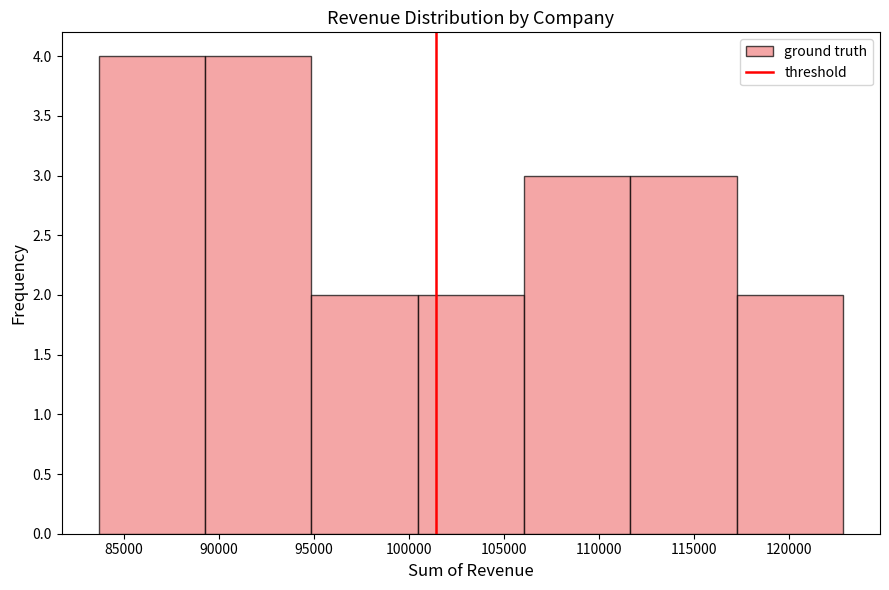

What is the height of the bar covering 83500 to 89500 on the x-axis? Neither the bar edges nor the heights are printed on the chart, so give them approximately, as read against the axes.

4